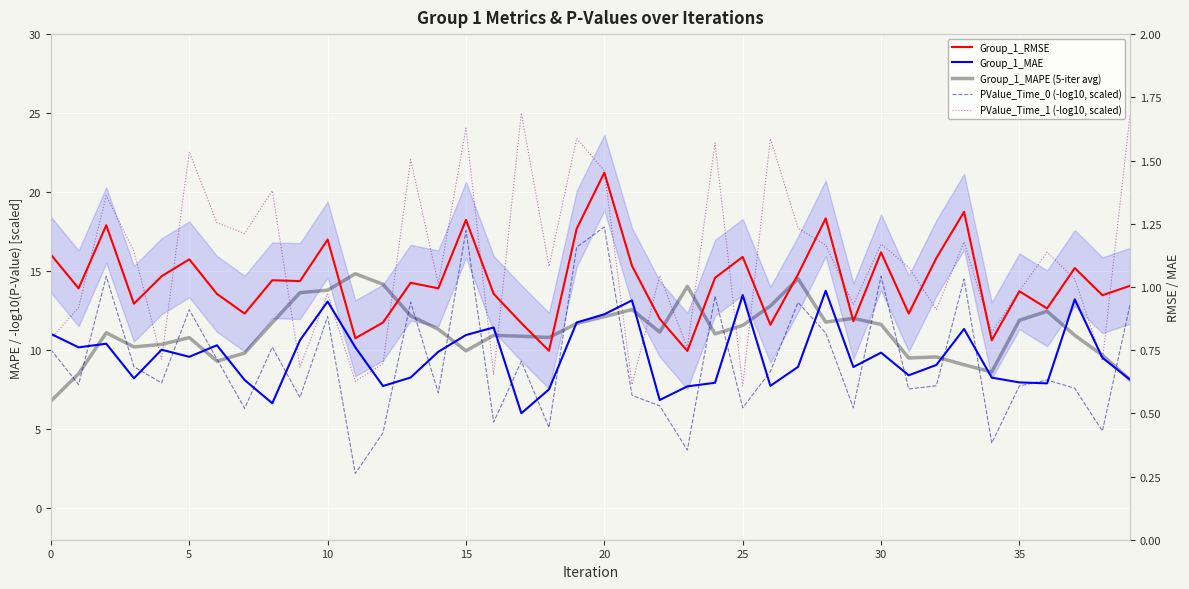

What is the label of the 28th point from the left?

27